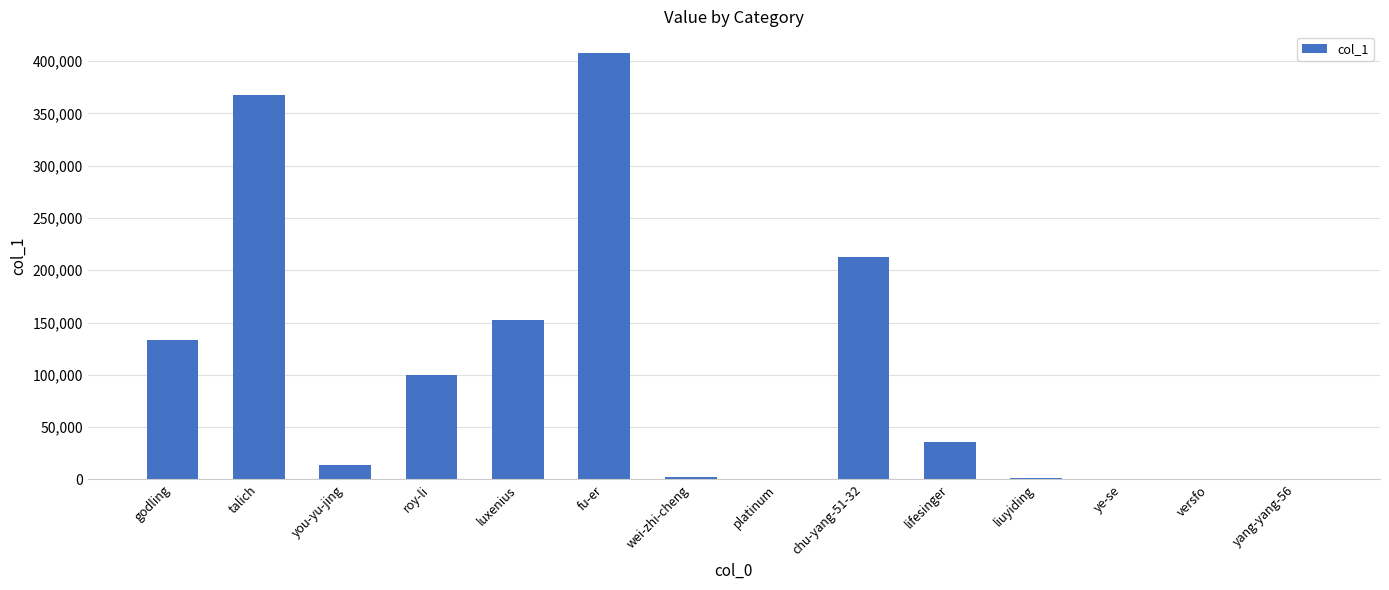

What is the sum of all values?

1425211